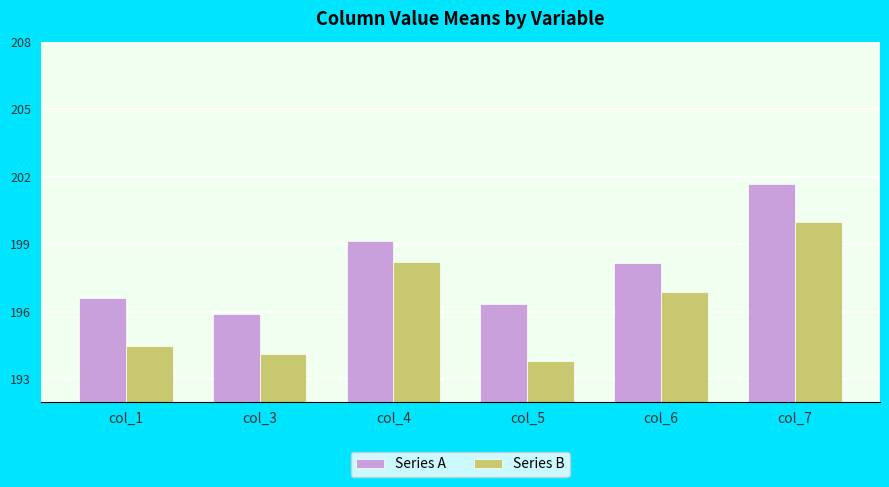

Which series has the largest total across all categories?

Series A